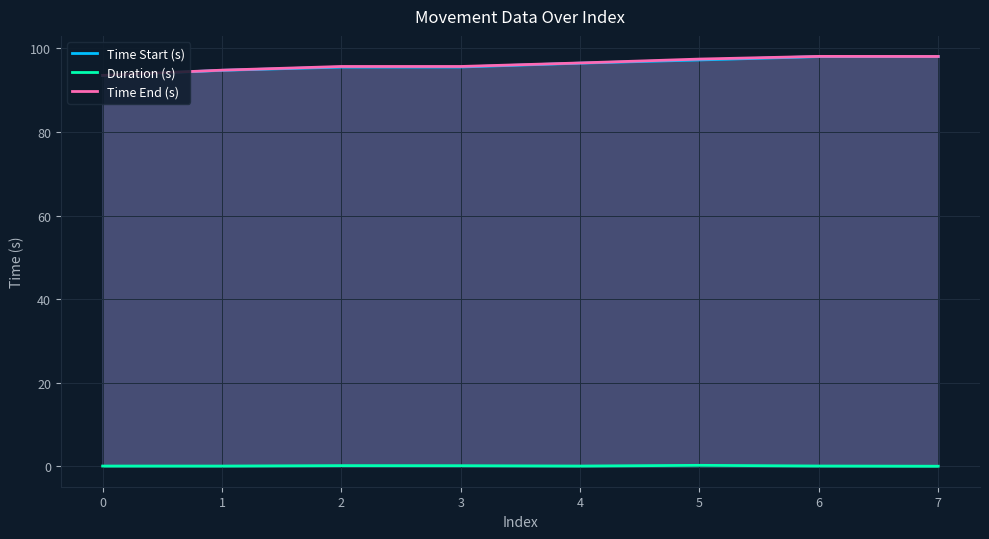

What is the maximum value shown in the chart?

98.1